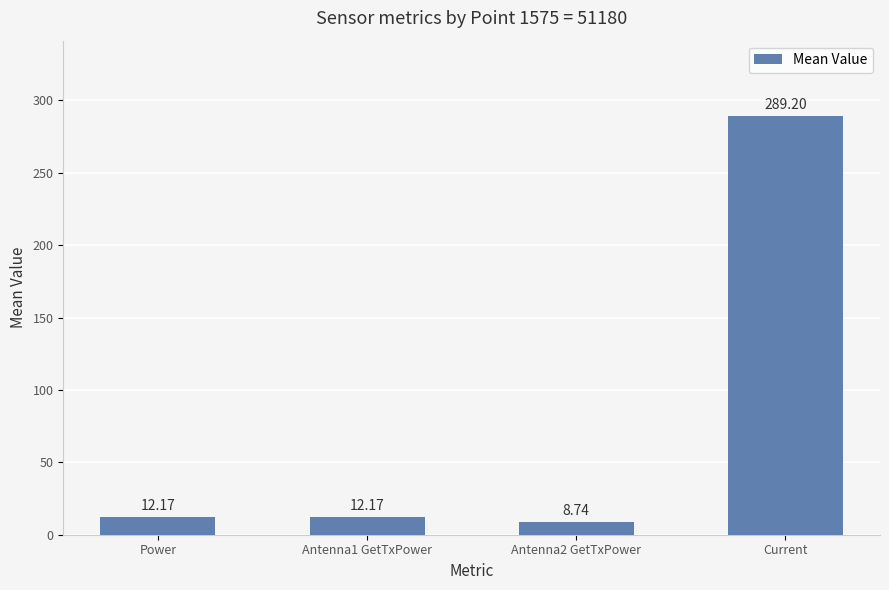

What position from the right is Antenna1 GetTxPower?

3